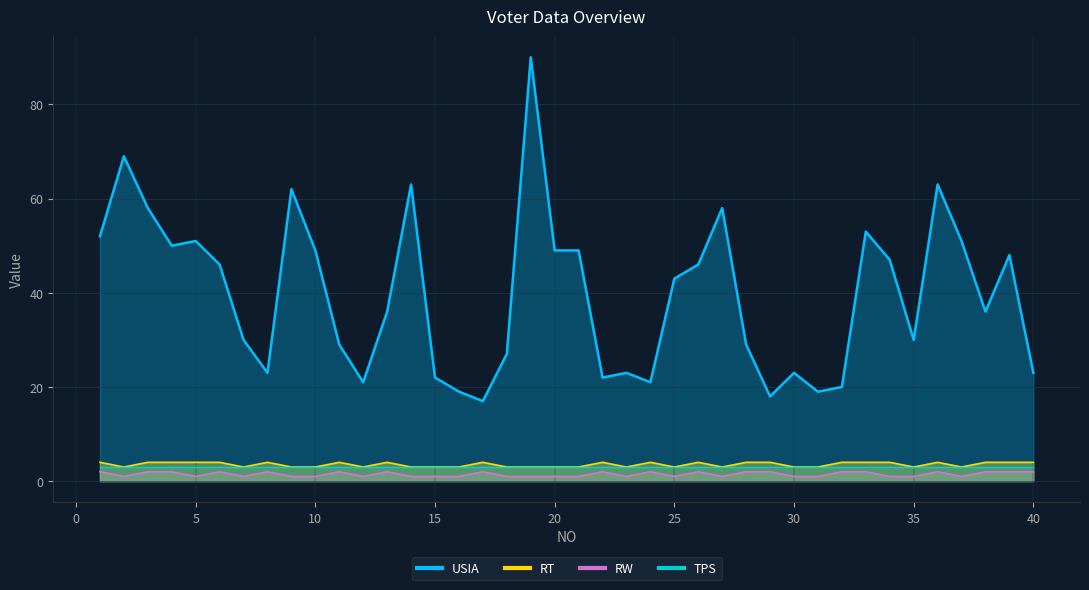

Is the value of RW at 15 greater than the value of RT at 39?

No